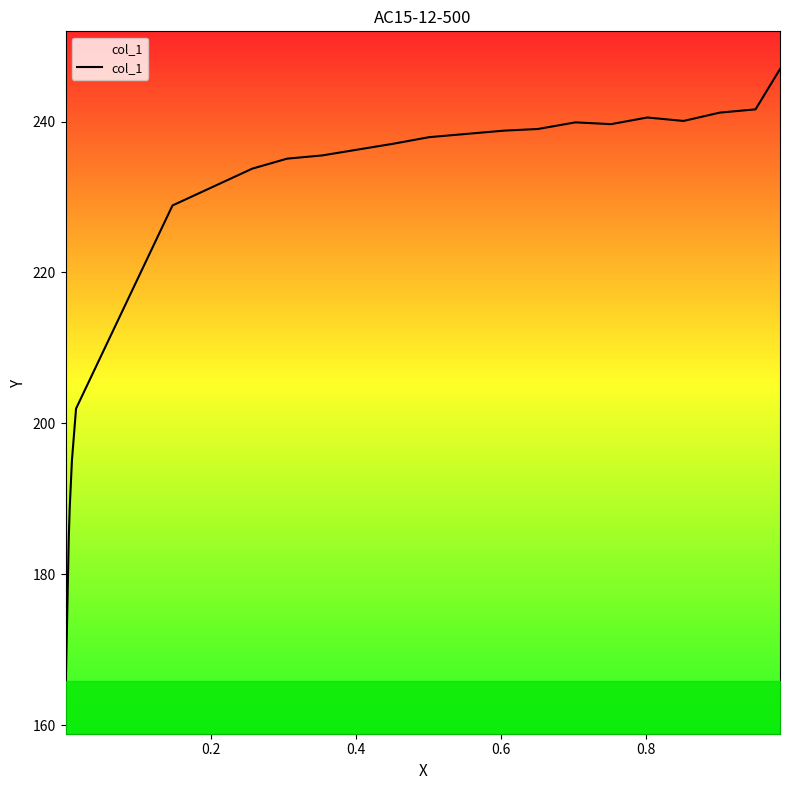

What is the smallest value displayed?

163.9